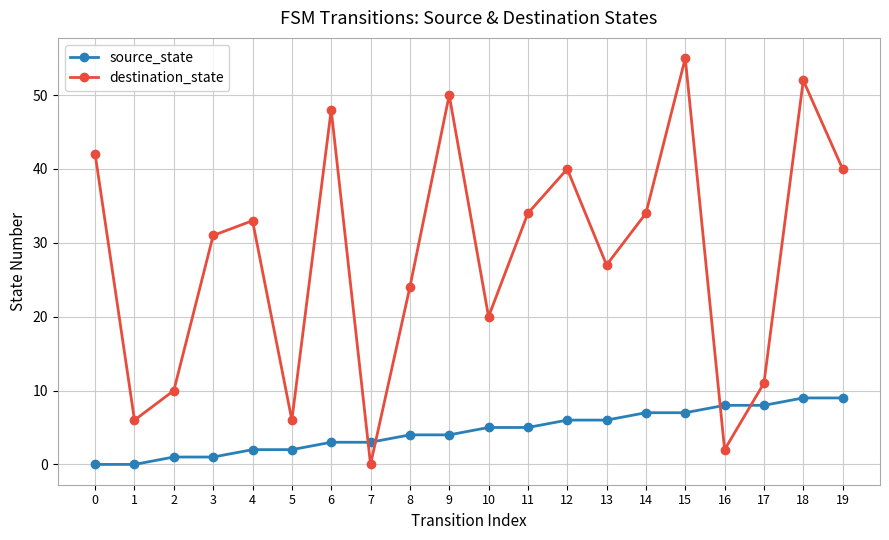

How many data points in destination_state are less than 33?

10